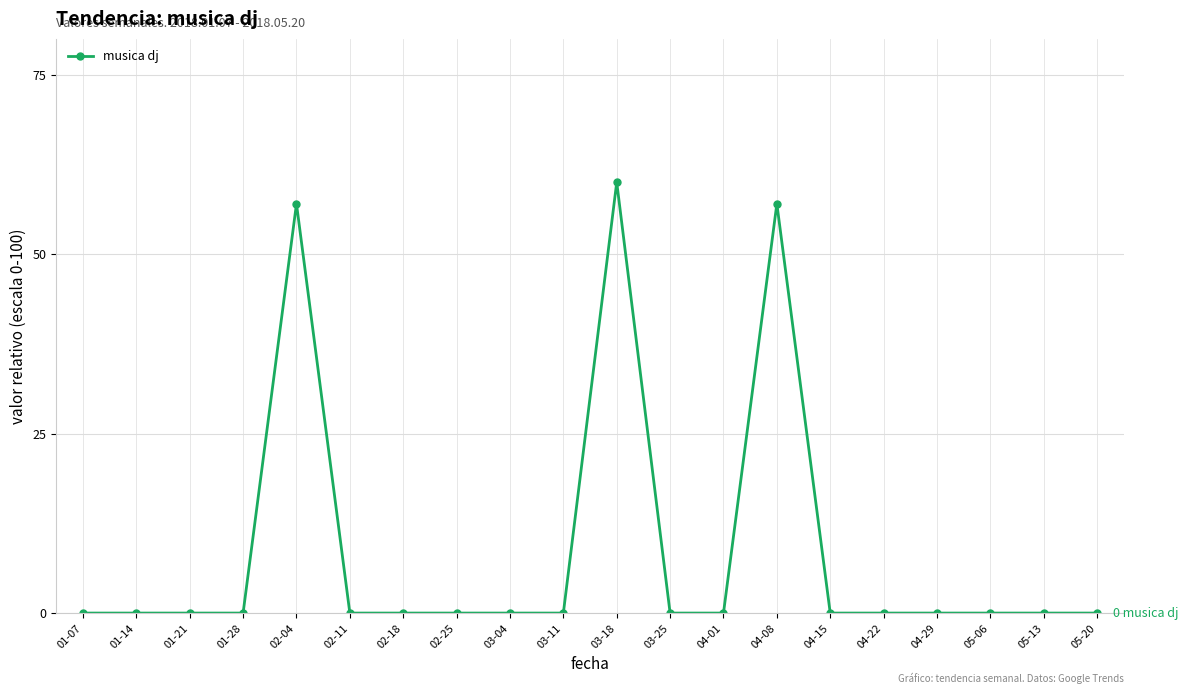

Between 02-04 and 01-07, which is larger?

02-04